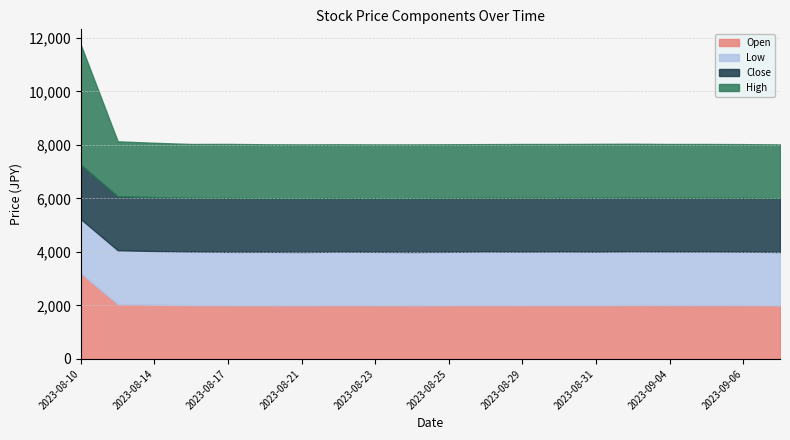

In Close, how many points are higher than both neighbors (excluding endpoints)?

4